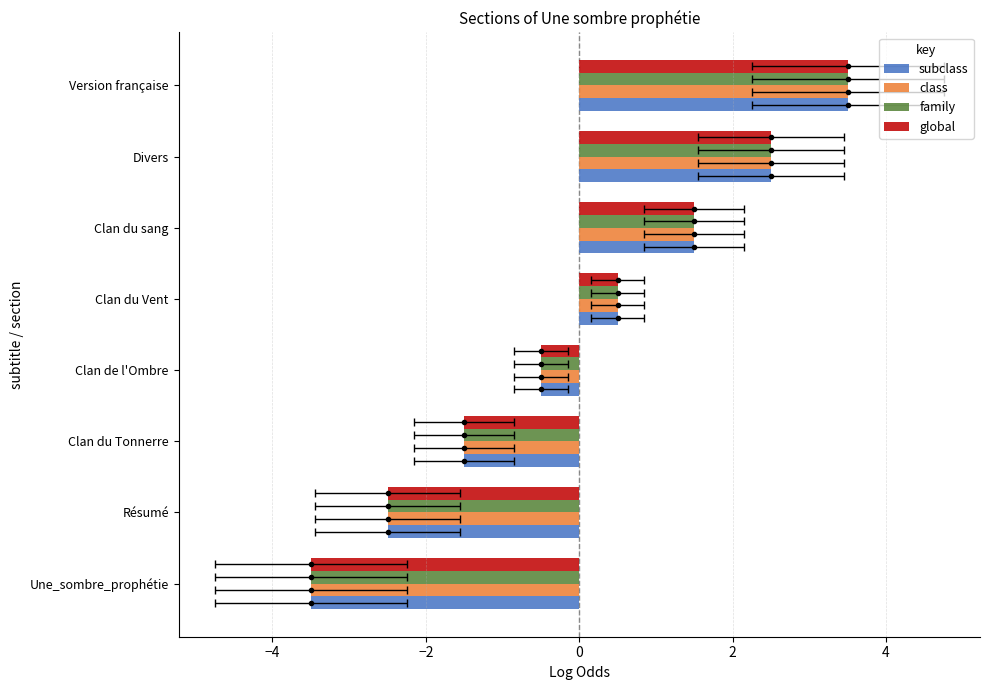

Is it true that global equals 2.5 at Divers?

True